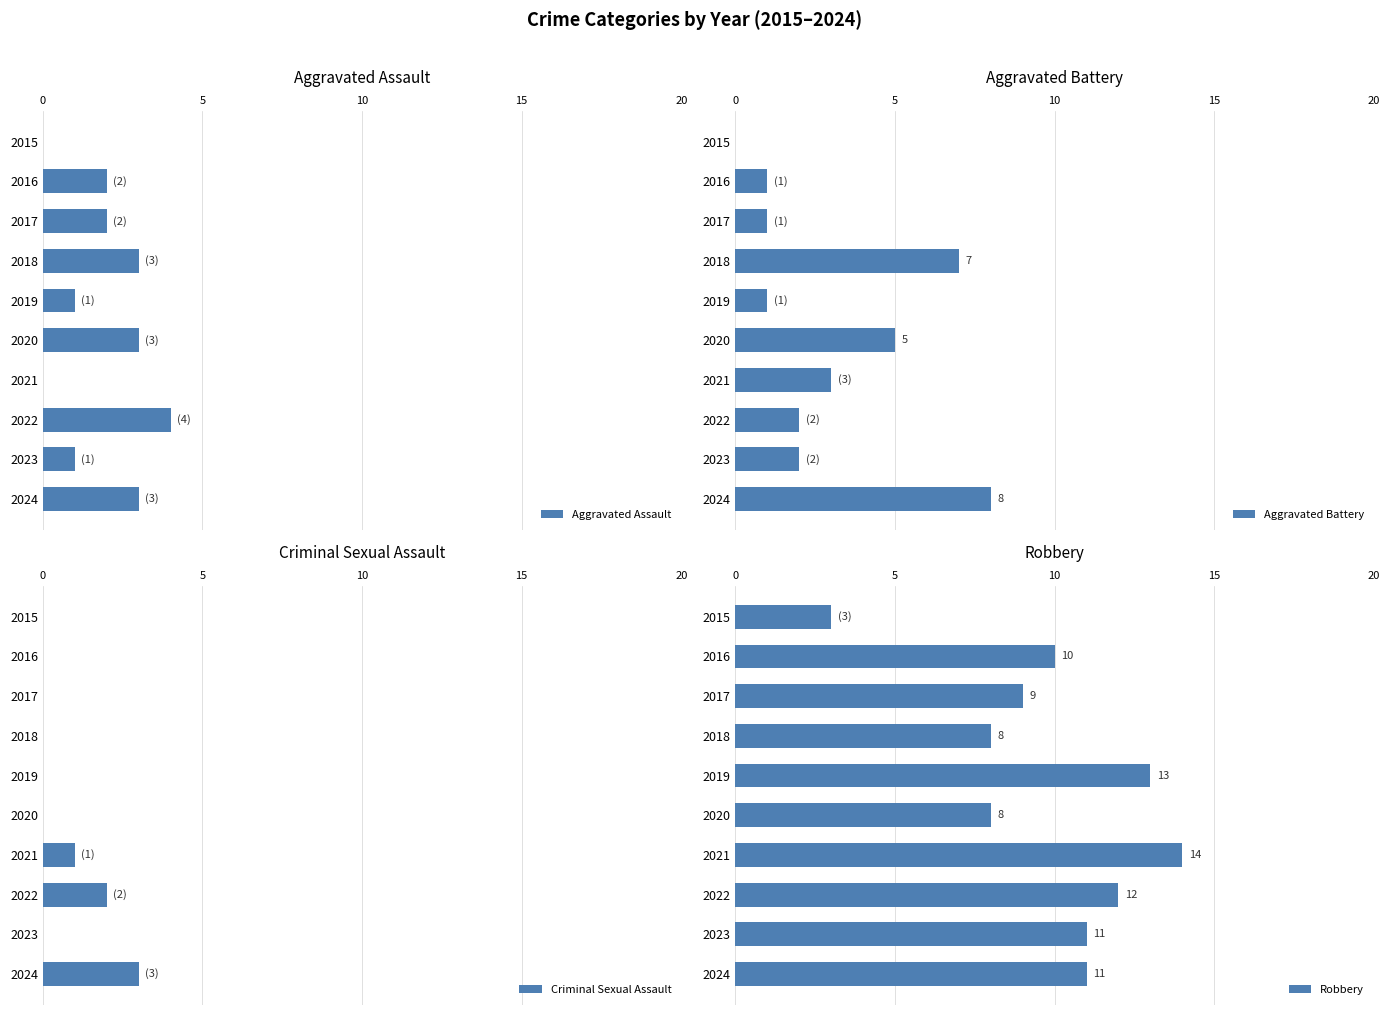

Which series has the largest total across all categories?

Robbery